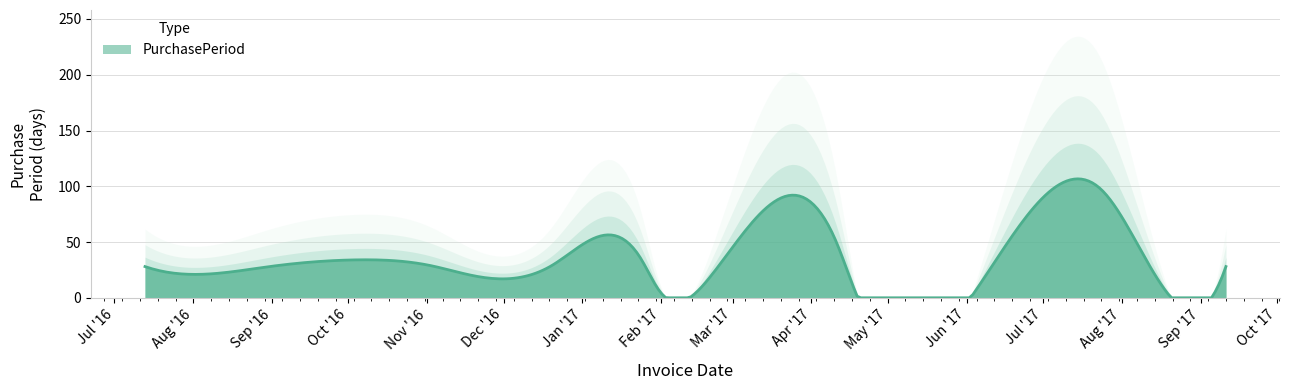

Count the number of data series in this chart.

1